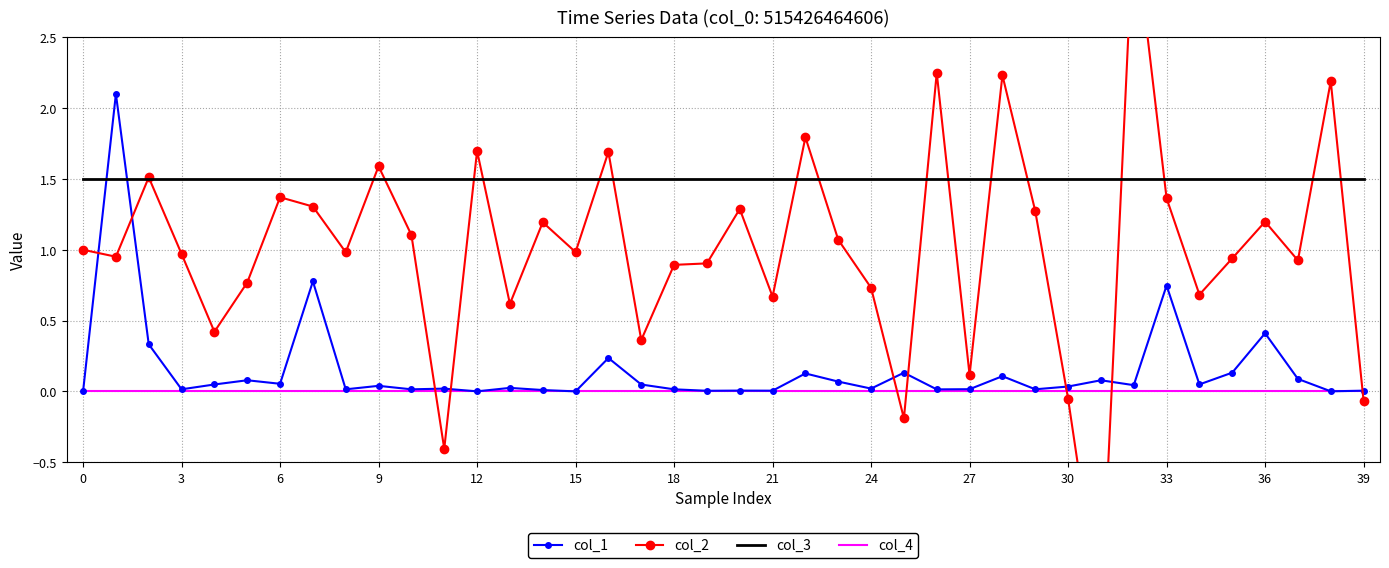

True or false: col_3 and col_4 intersect in this chart.

False